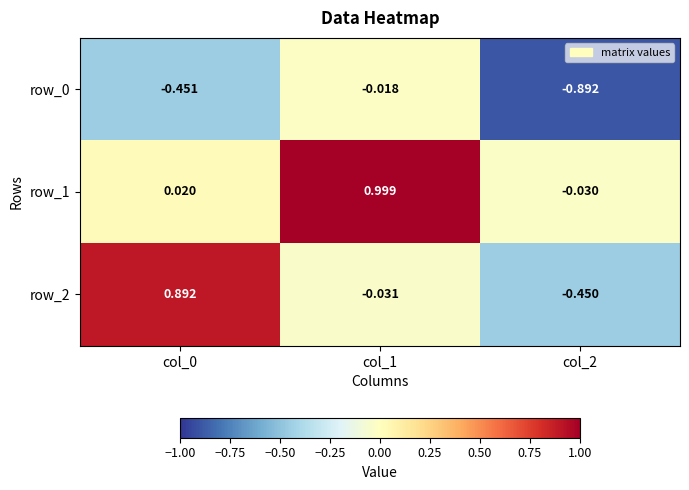

At which label does row_1 reach its minimum?

col_2